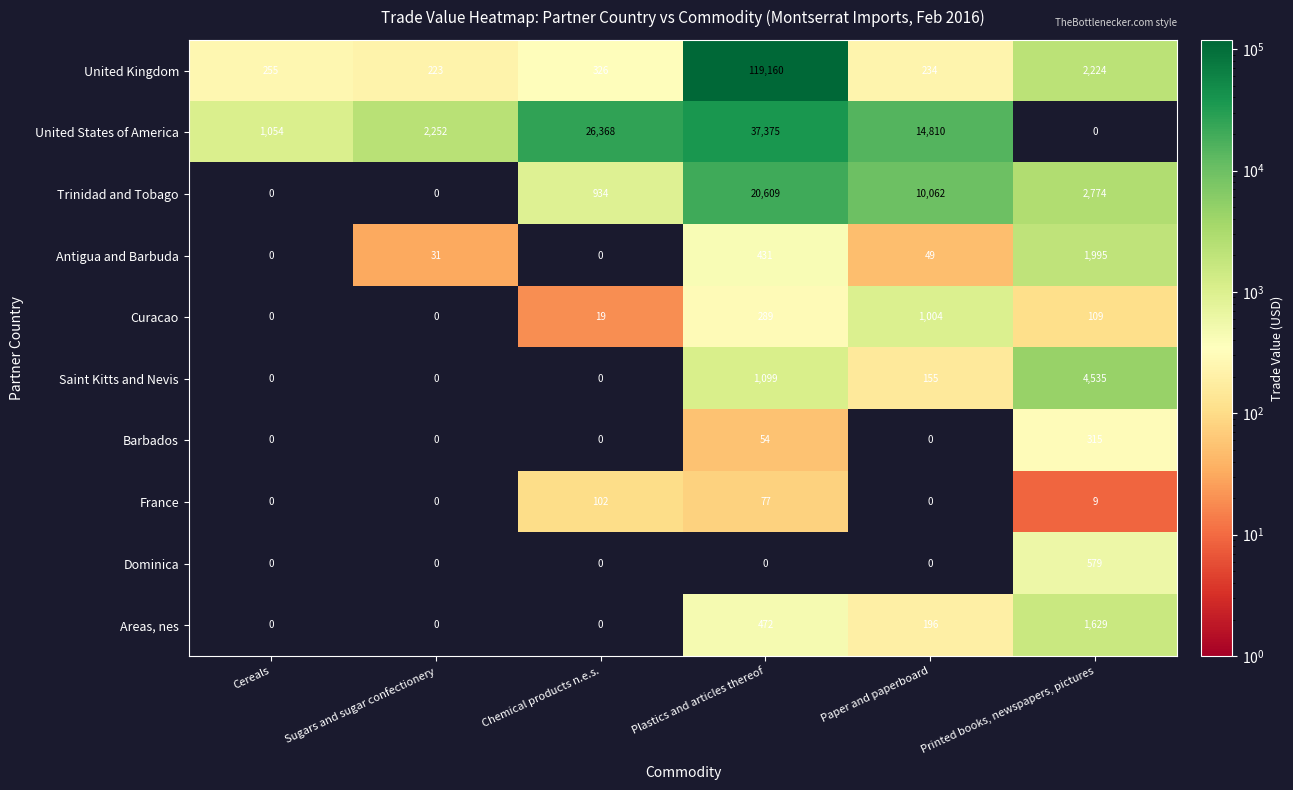

Which series changed the most between Cereals and Chemical products n.e.s.?

United States of America